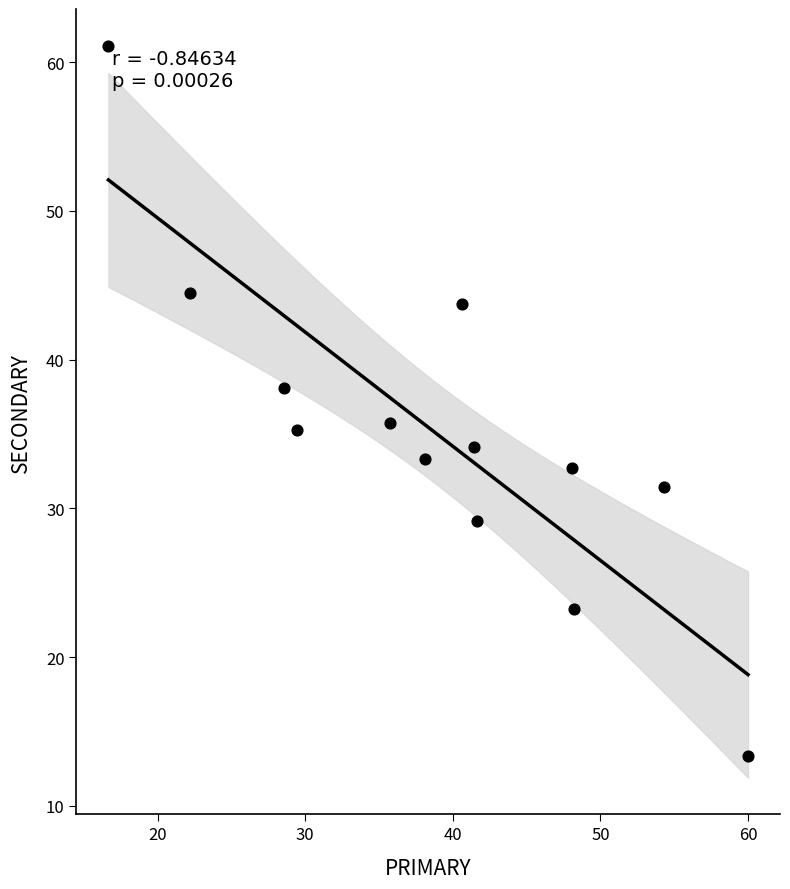

What is the range of Y values (max minus min)?

47.8